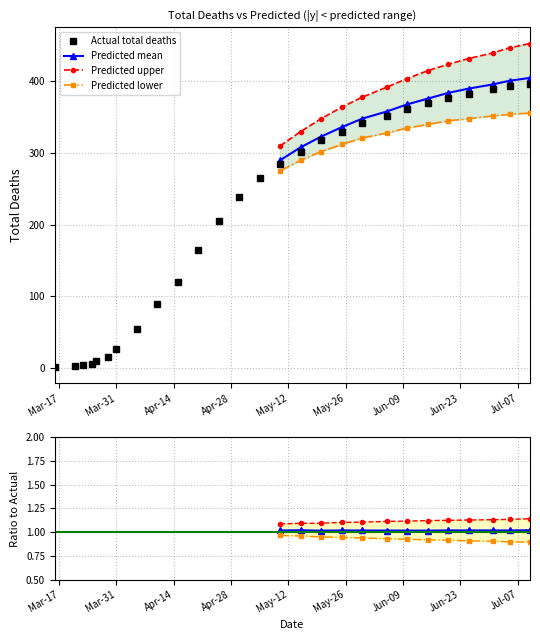

What is the value of the Predicted mean point at the 7th from the left?

368